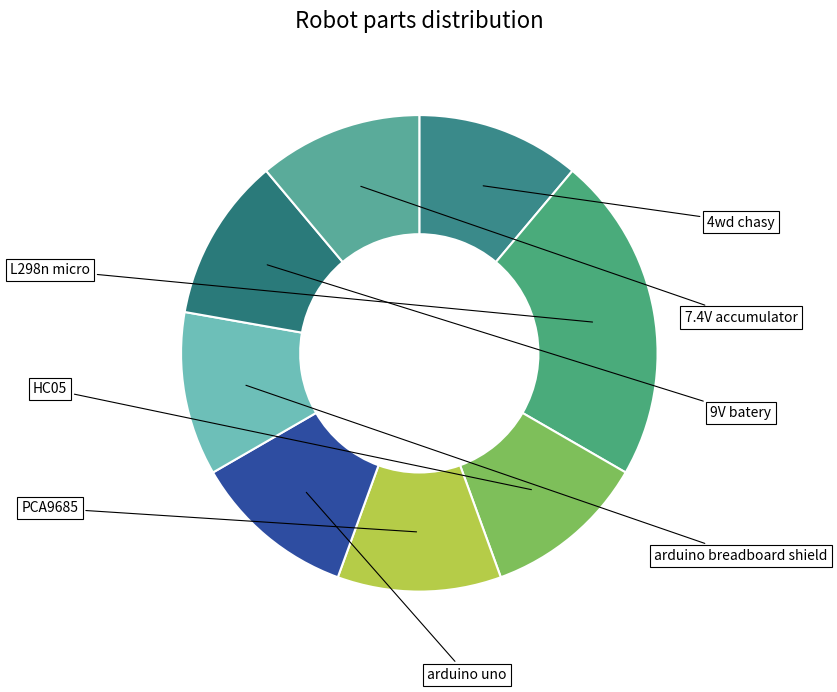

How many segments does this pie chart have?

8